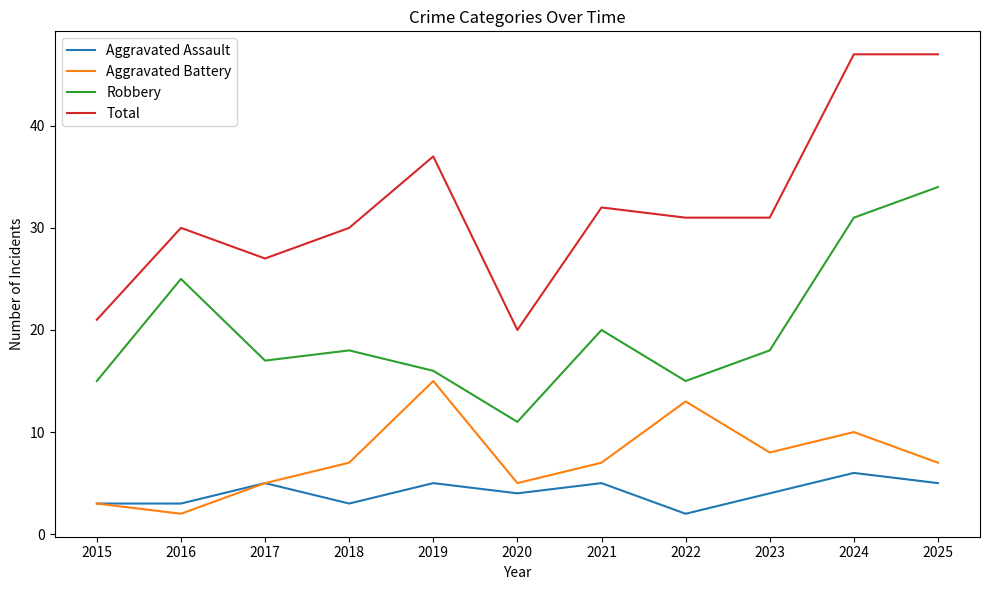

Reading left to right, what are all the values shown in this chart?

Aggravated Assault: 3	3	5	3	5	4	5	2	4	6	5
Aggravated Battery: 3	2	5	7	15	5	7	13	8	10	7
Robbery: 15	25	17	18	16	11	20	15	18	31	34
Total: 21	30	27	30	37	20	32	31	31	47	47